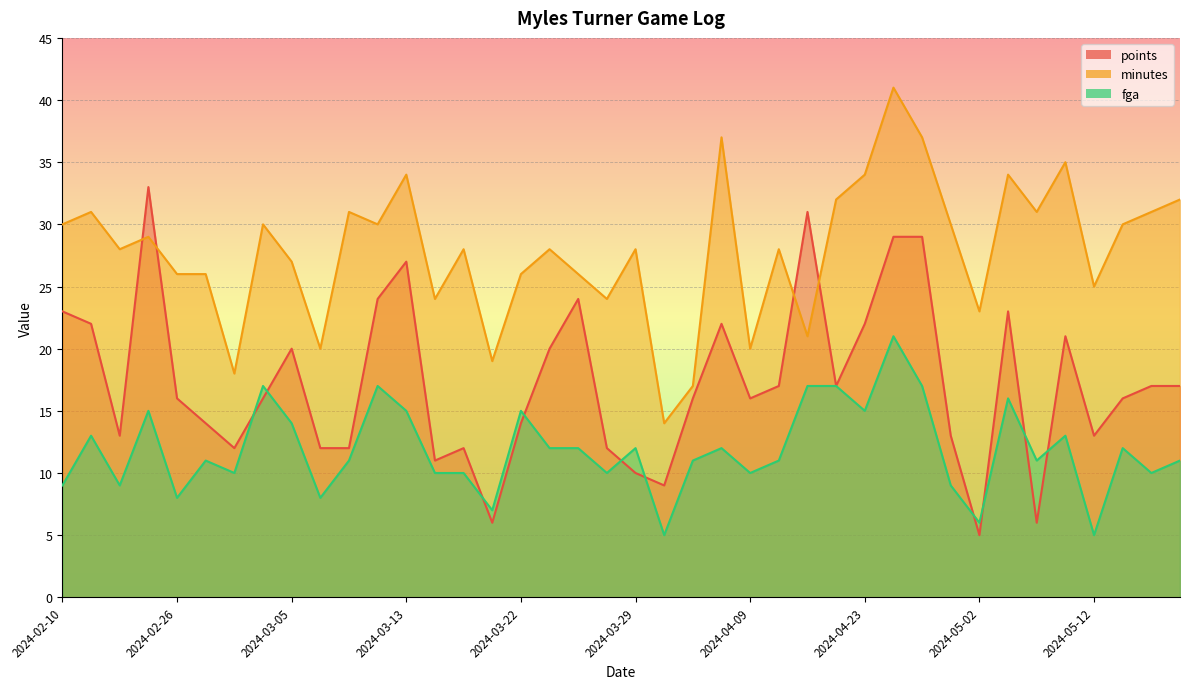

What is the average value of the points series?

17